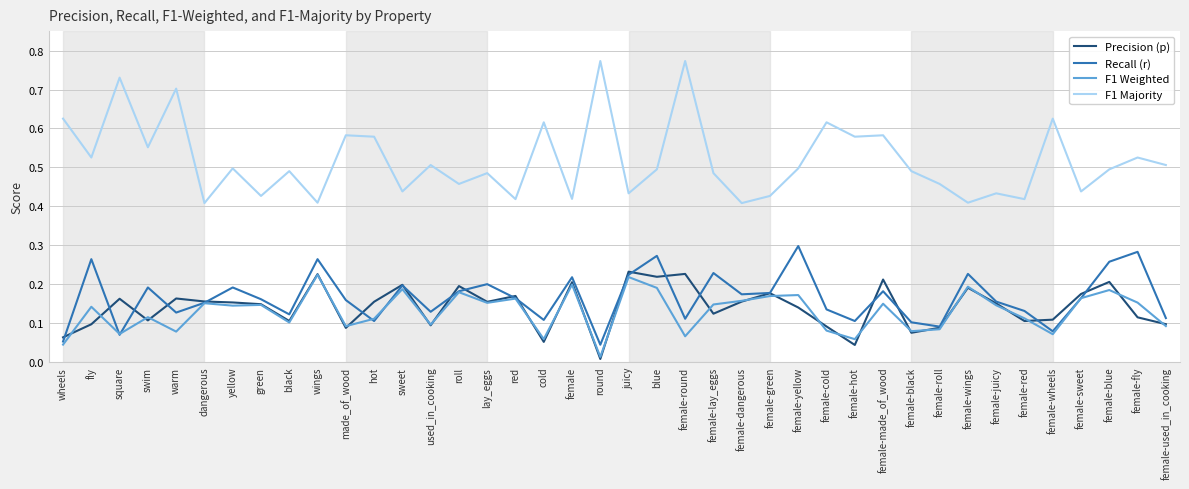

Count the number of data series in this chart.

4